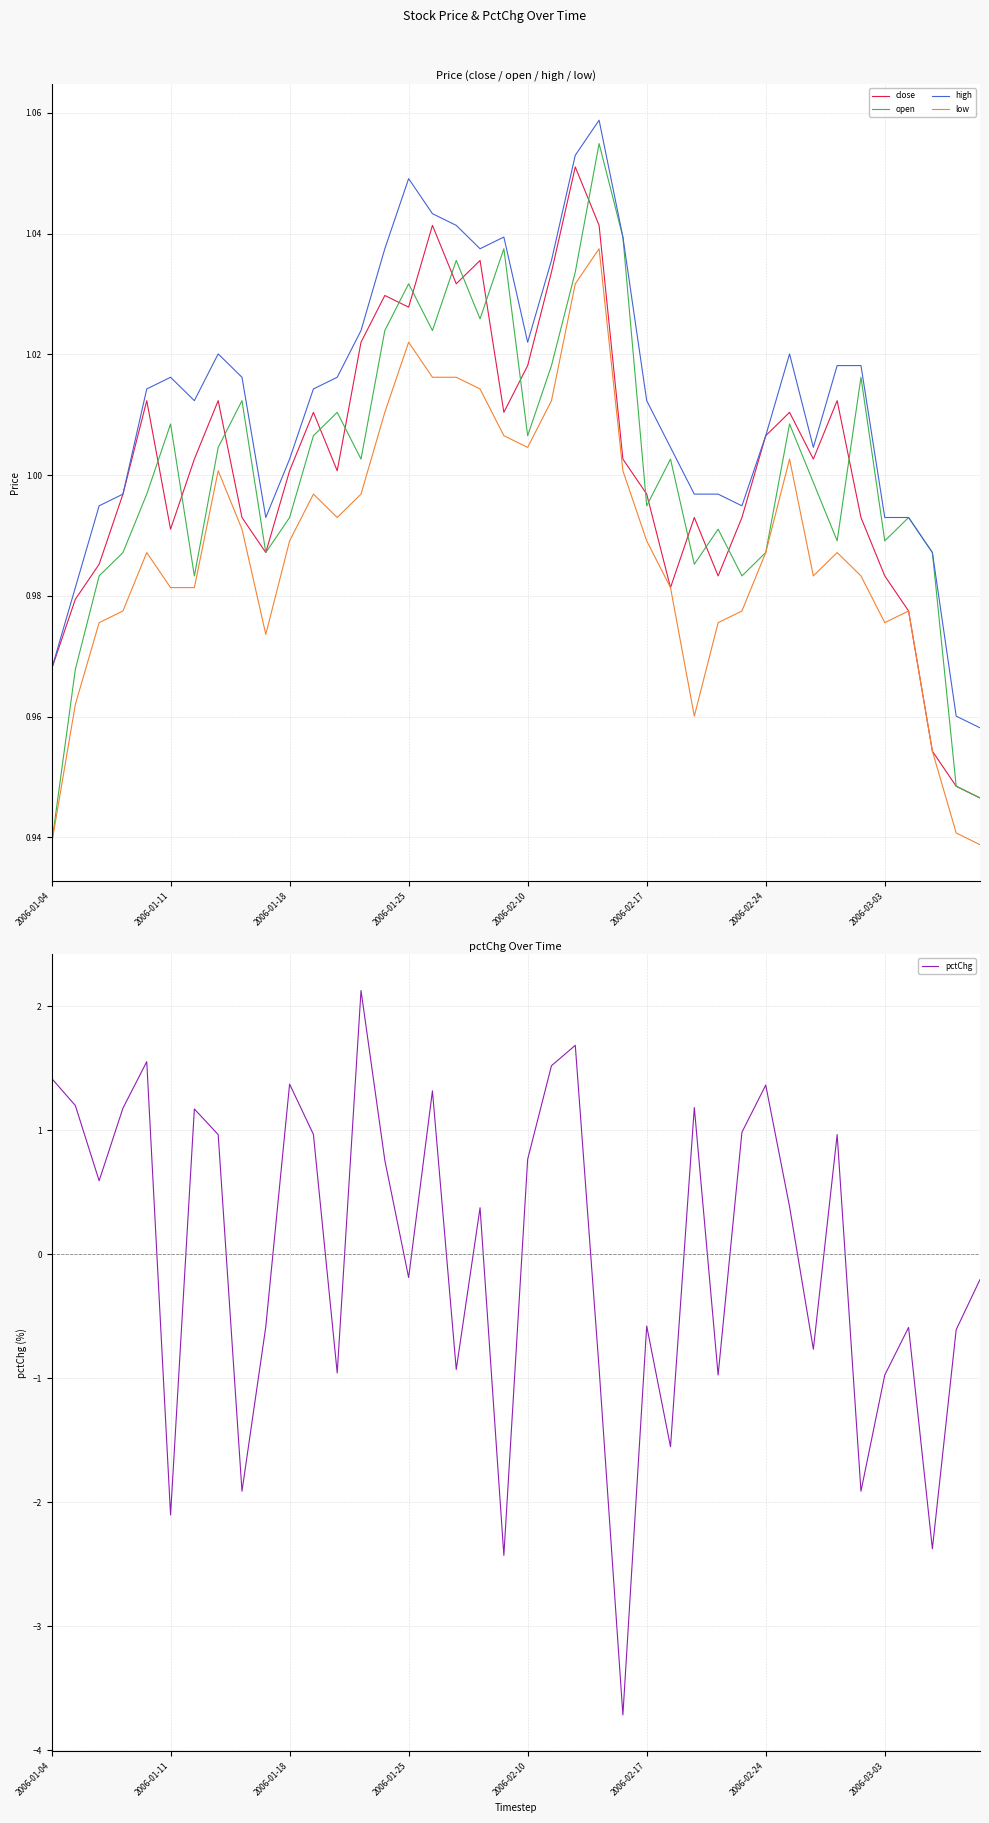

At which category does the chart reach its minimum across all series?

24